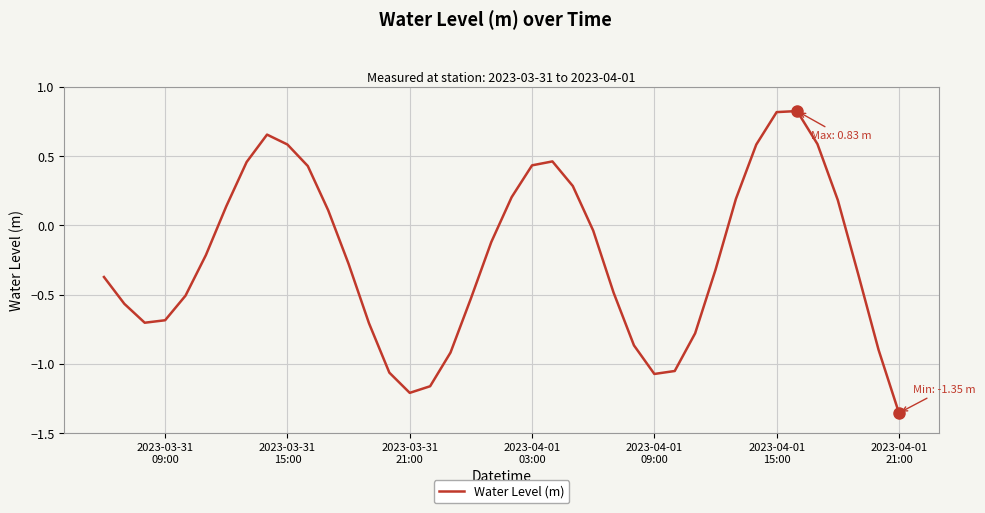

How many lines are shown in the chart?

1